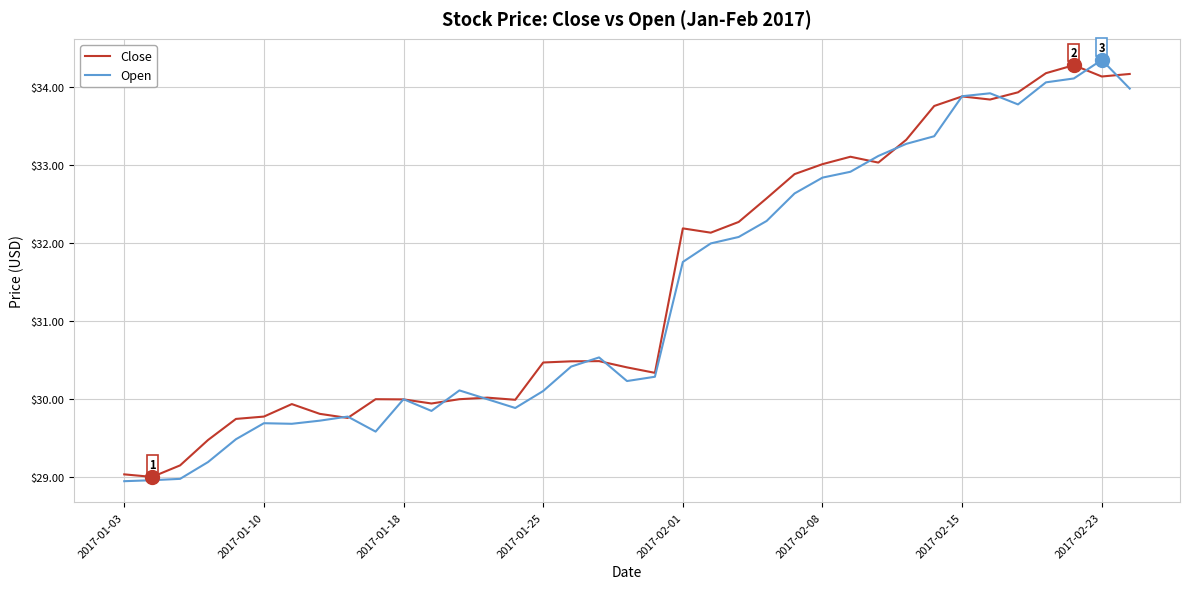

Which series has the largest total across all categories?

Close